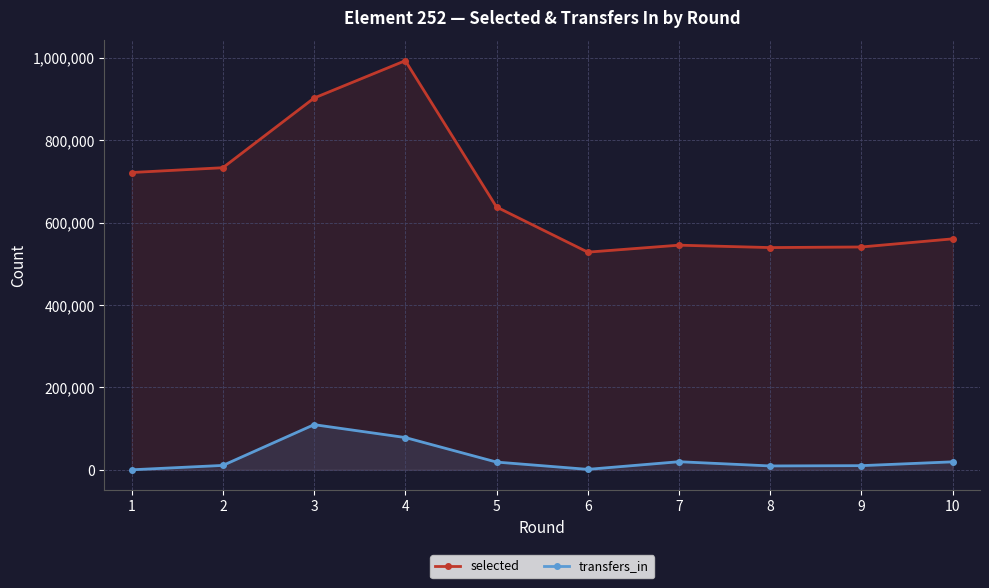

What is the difference between the maximum and minimum values in the transfers_in series?

109547